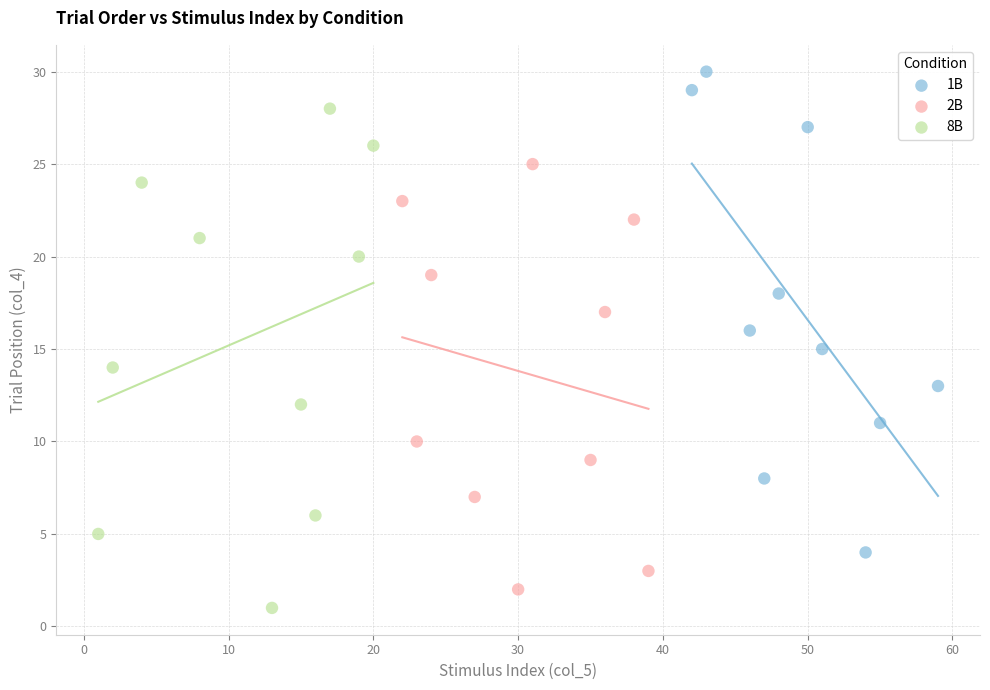

What are all the series names shown in the legend?

1B, 2B, 8B